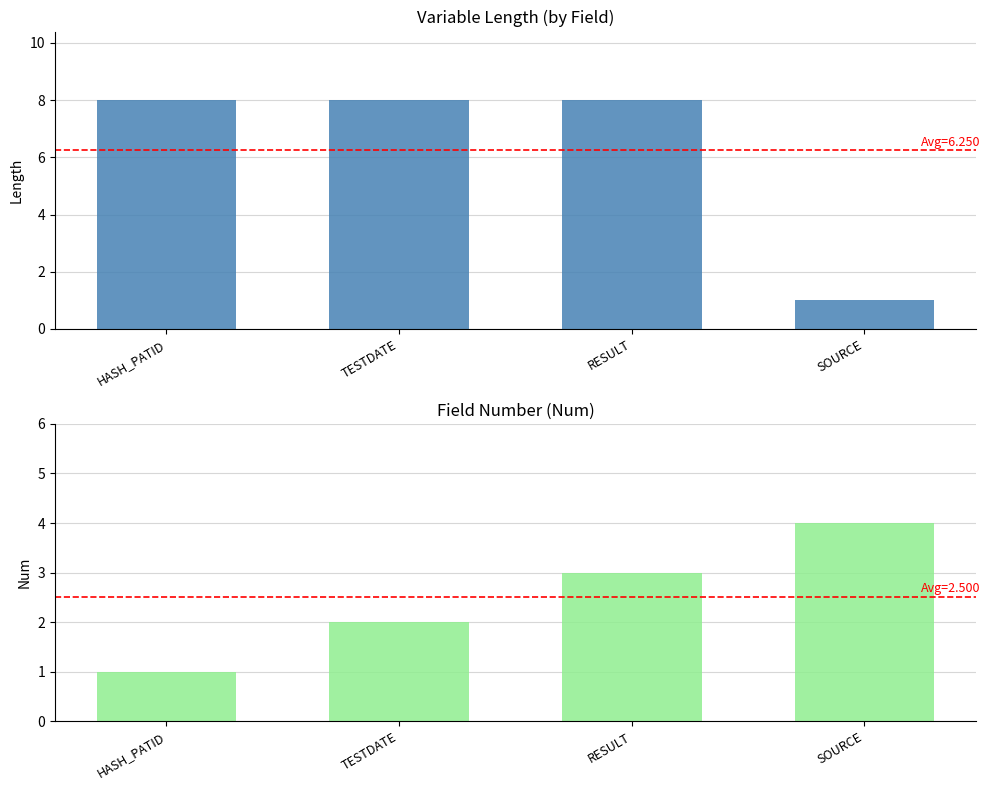

Rank the series at RESULT from highest to lowest value.

Length, Num